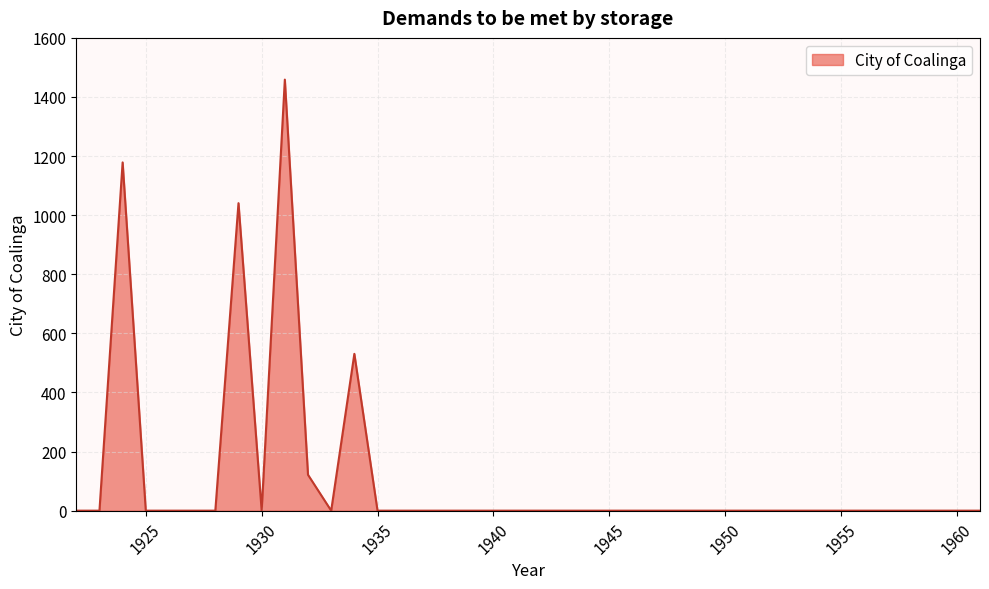

What is the maximum value shown in the chart?

1458.8